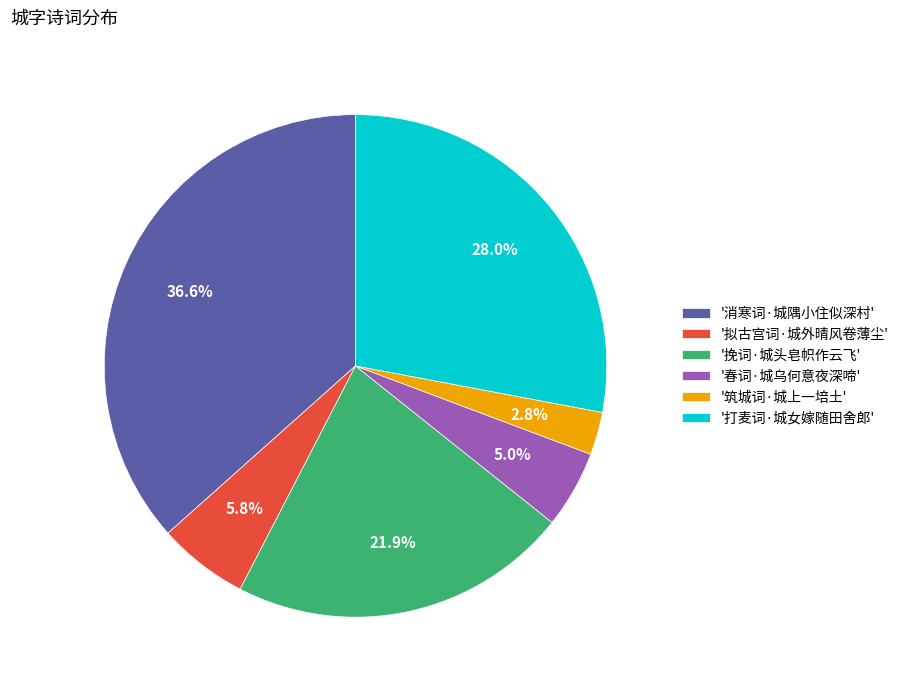

Approximately how many times larger is the value at '消寒词·城隅小住似深村' compared to '挽词·城头皂帜作云飞'?

1.7